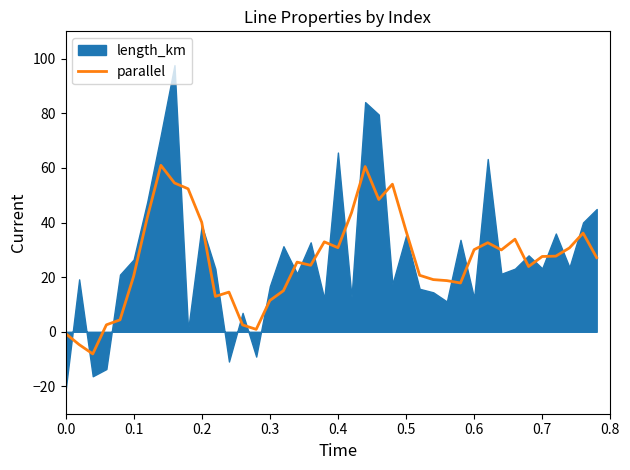

The parallel series shows -0.6 at 0.0. True or false?

True